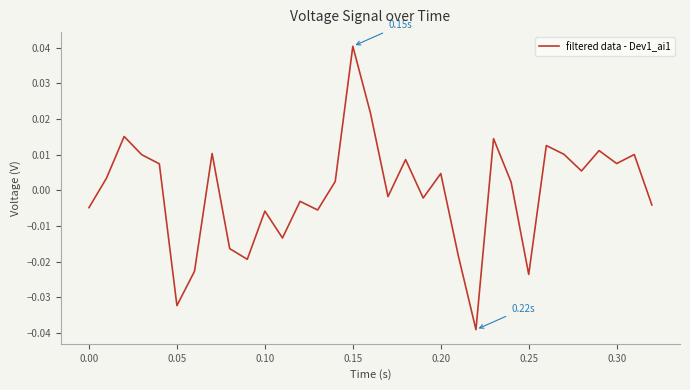

Does the chart display data point markers on the line(s)?

No